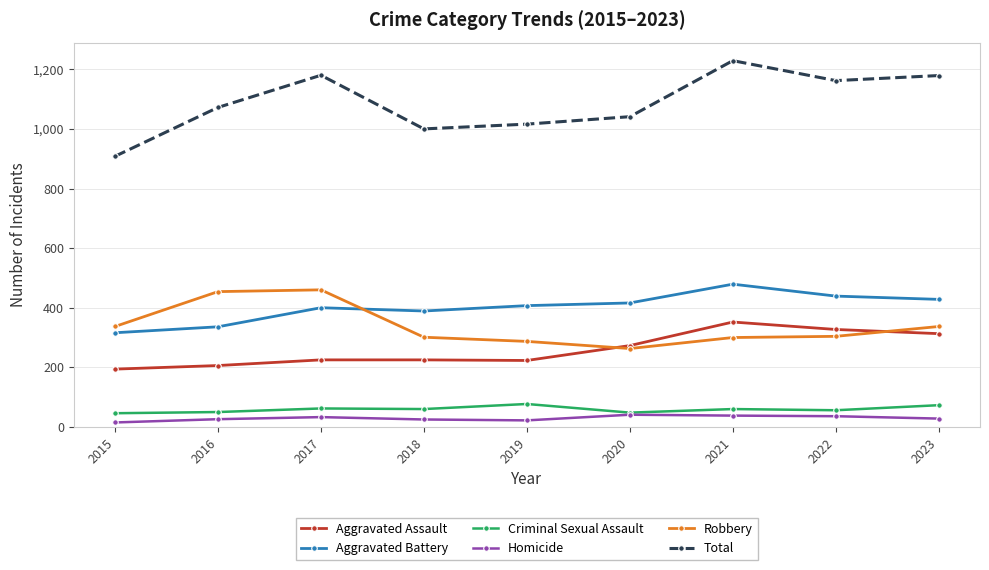

The value of Robbery at 2017 is 818. True or false?

False